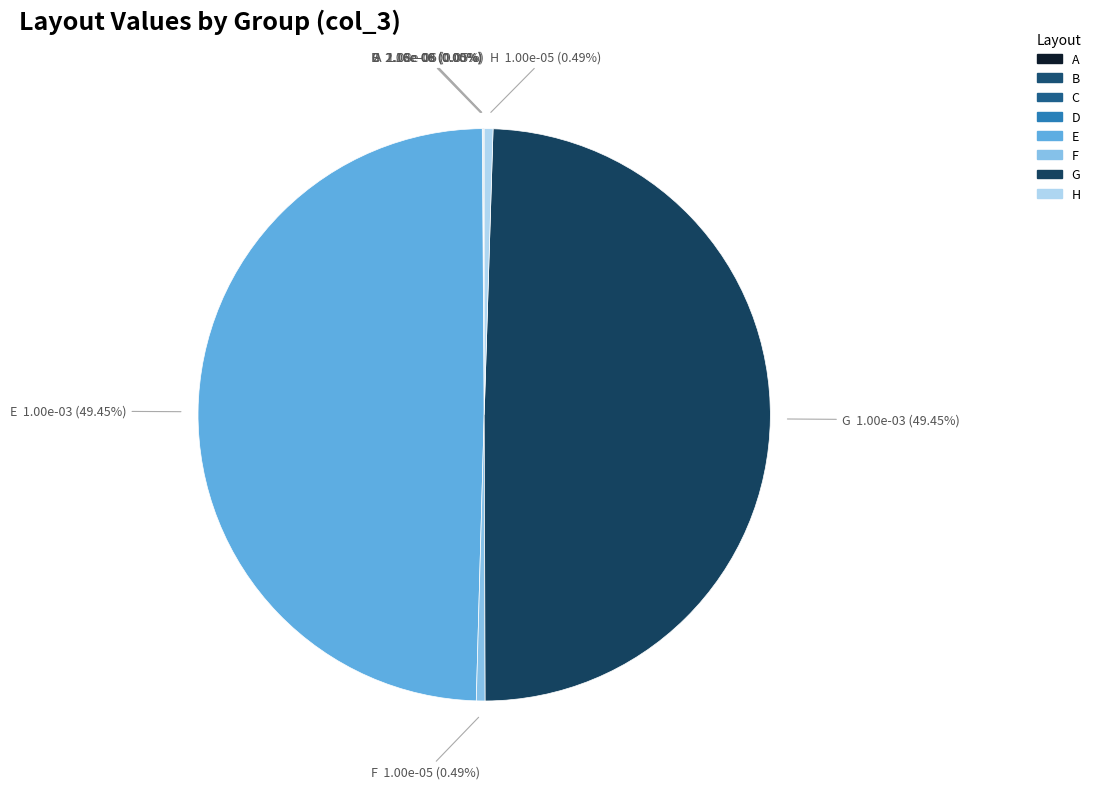

True or false: G accounts for 49% of the total.

True